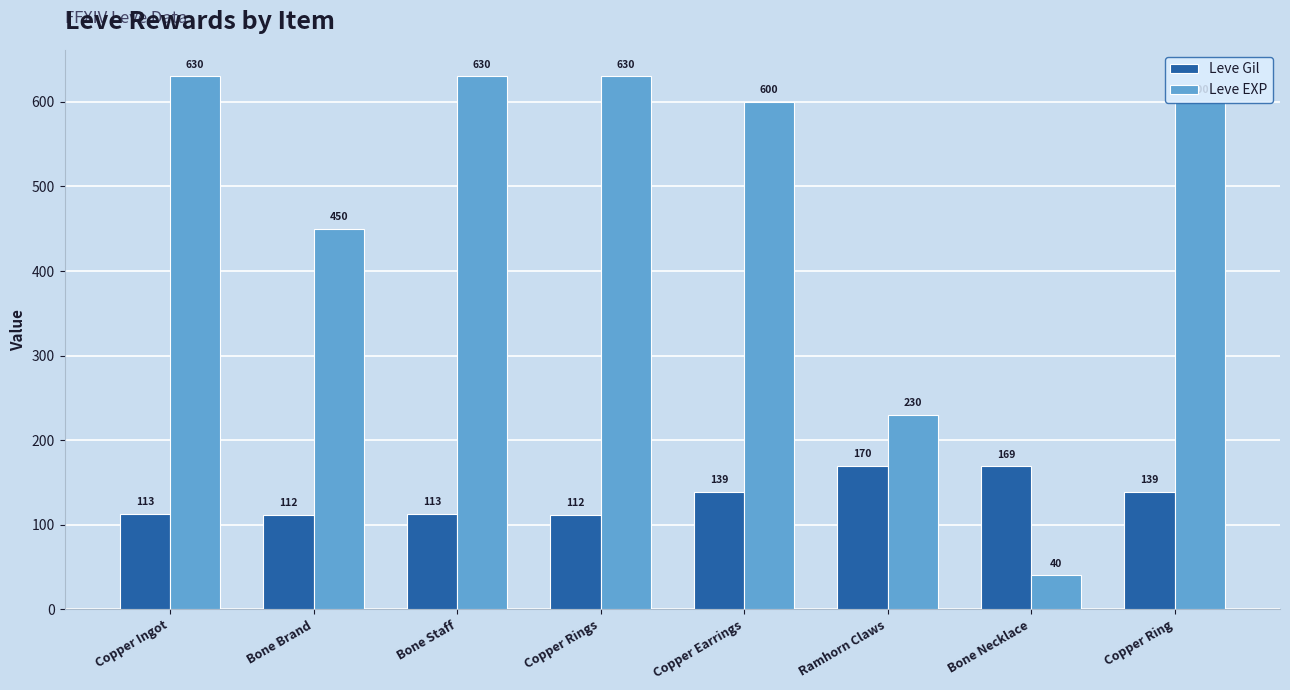

What is the greatest value displayed?

630